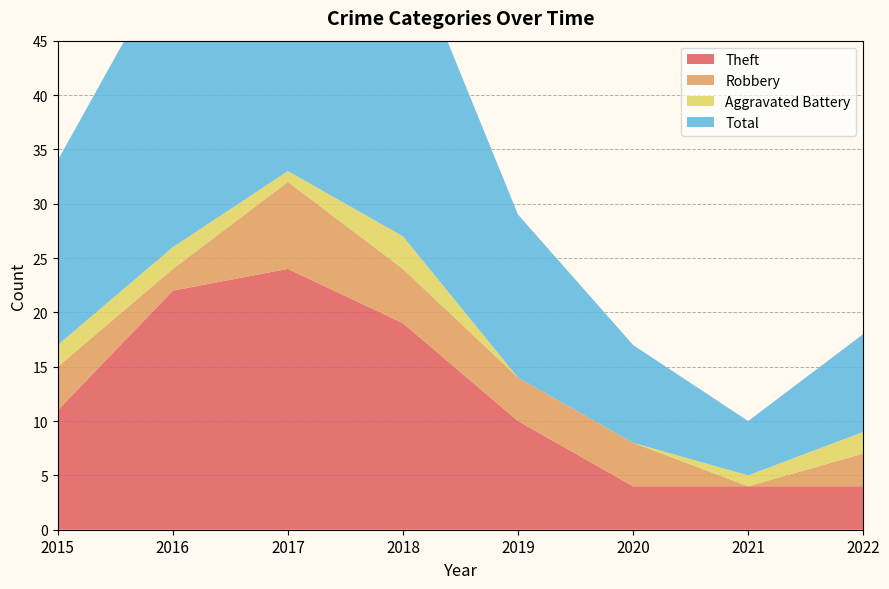

Reading left to right, extract all data points from this chart.

Theft: 2015=11	2016=22	2017=24	2018=19	2019=10	2020=4	2021=4	2022=4
Robbery: 2015=4	2016=2	2017=8	2018=5	2019=4	2020=4	2021=0	2022=3
Aggravated Battery: 2015=2	2016=2	2017=1	2018=3	2019=0	2020=0	2021=1	2022=2
Total: 2015=17	2016=27	2017=35	2018=28	2019=15	2020=9	2021=5	2022=9